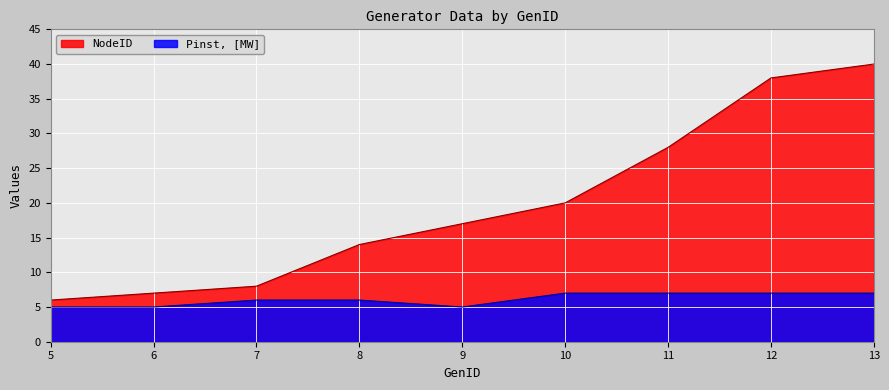

What is the difference between the maximum and minimum values in the NodeID series?

34